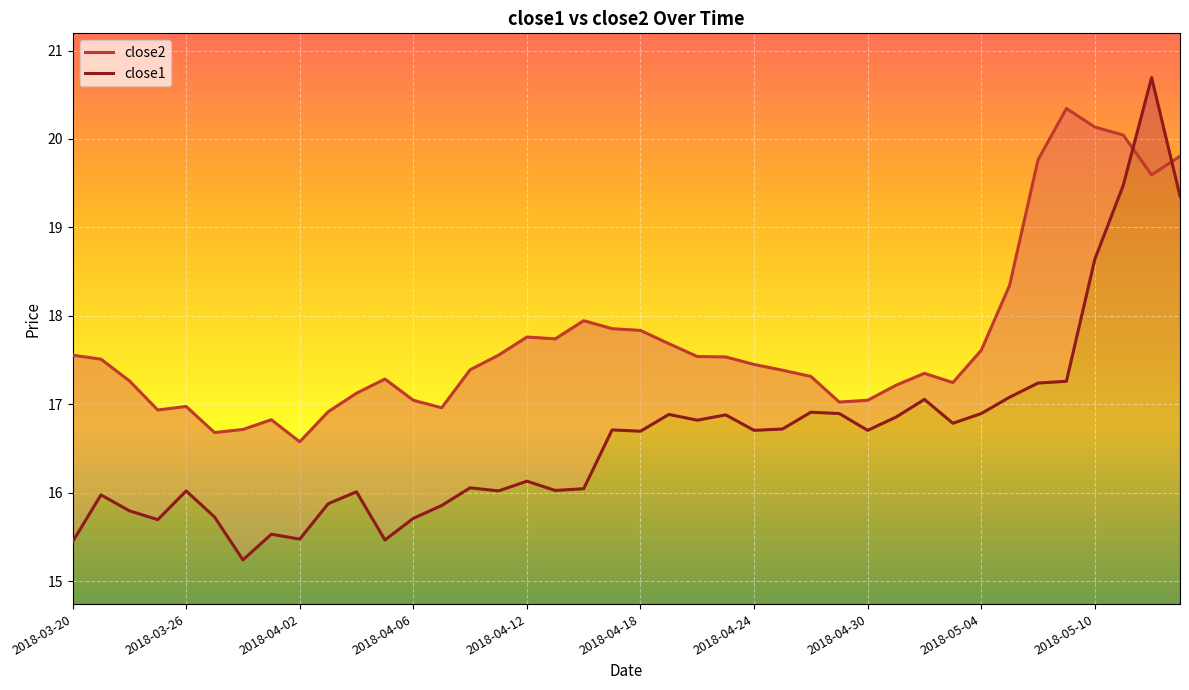

What is the value of the close2 point at the 34th from the left?

18.3